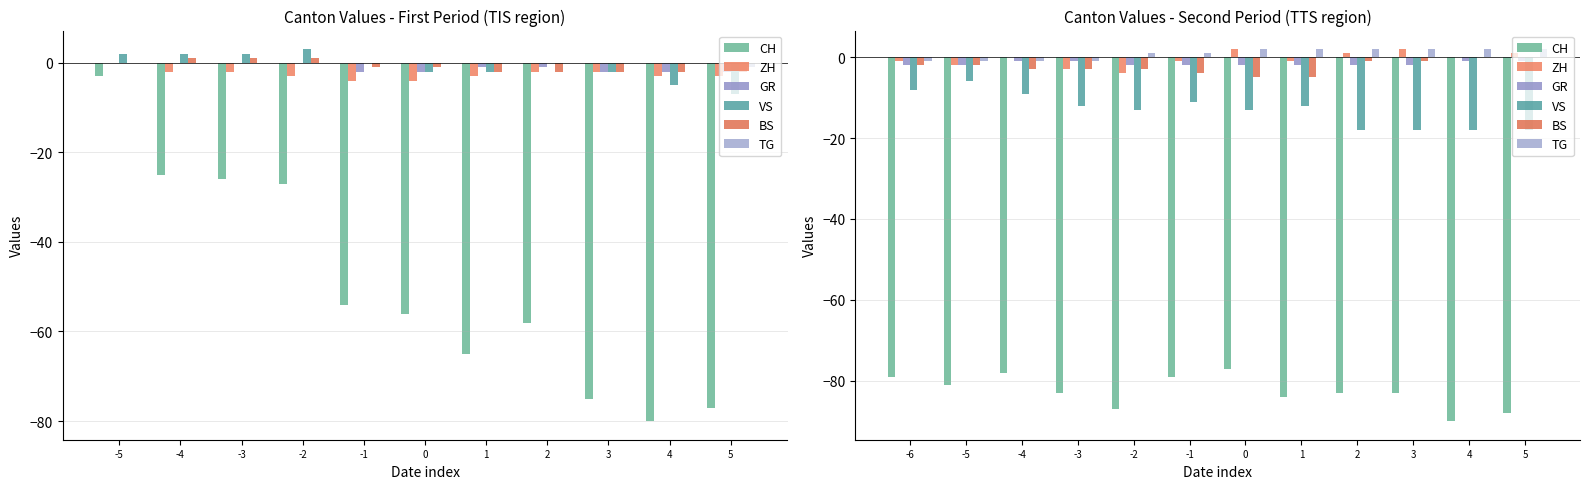

Which series has the widest spread of values?

CH